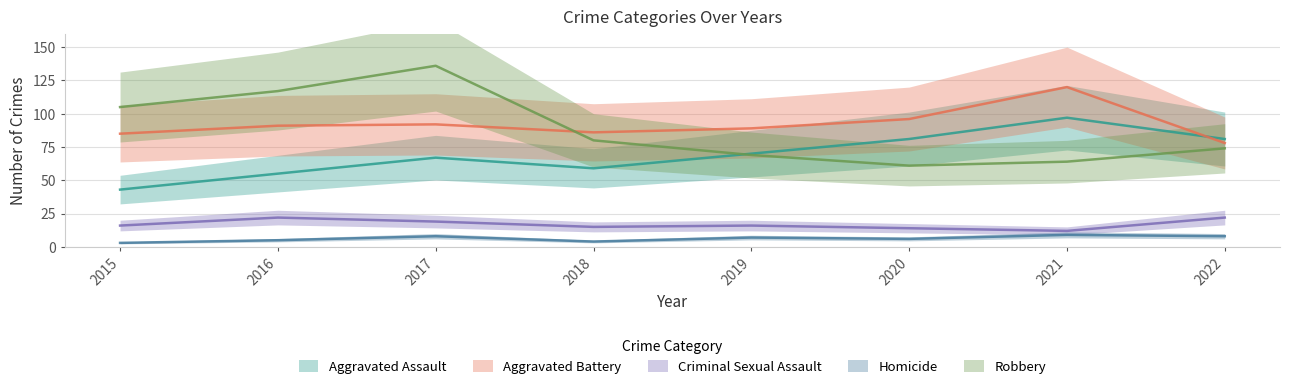

Reading right to left, list all the values displayed in this chart.

Aggravated Assault: 2022=81	2021=97	2020=81	2019=70	2018=59	2017=67	2016=55	2015=43
Aggravated Battery: 2022=78	2021=120	2020=96	2019=89	2018=86	2017=92	2016=91	2015=85
Criminal Sexual Assault: 2022=22	2021=12	2020=14	2019=16	2018=15	2017=19	2016=22	2015=16
Homicide: 2022=8	2021=9	2020=6	2019=7	2018=4	2017=8	2016=5	2015=3
Robbery: 2022=74	2021=64	2020=61	2019=69	2018=80	2017=136	2016=117	2015=105